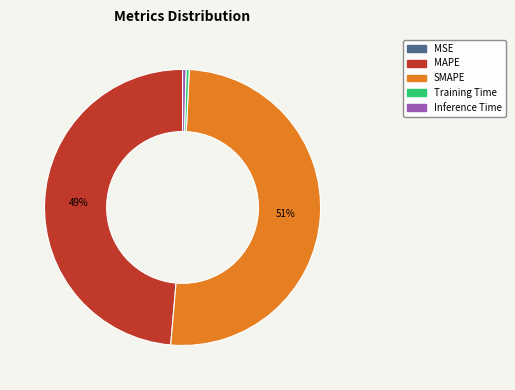

Does SMAPE account for over 50% of the chart?

Yes